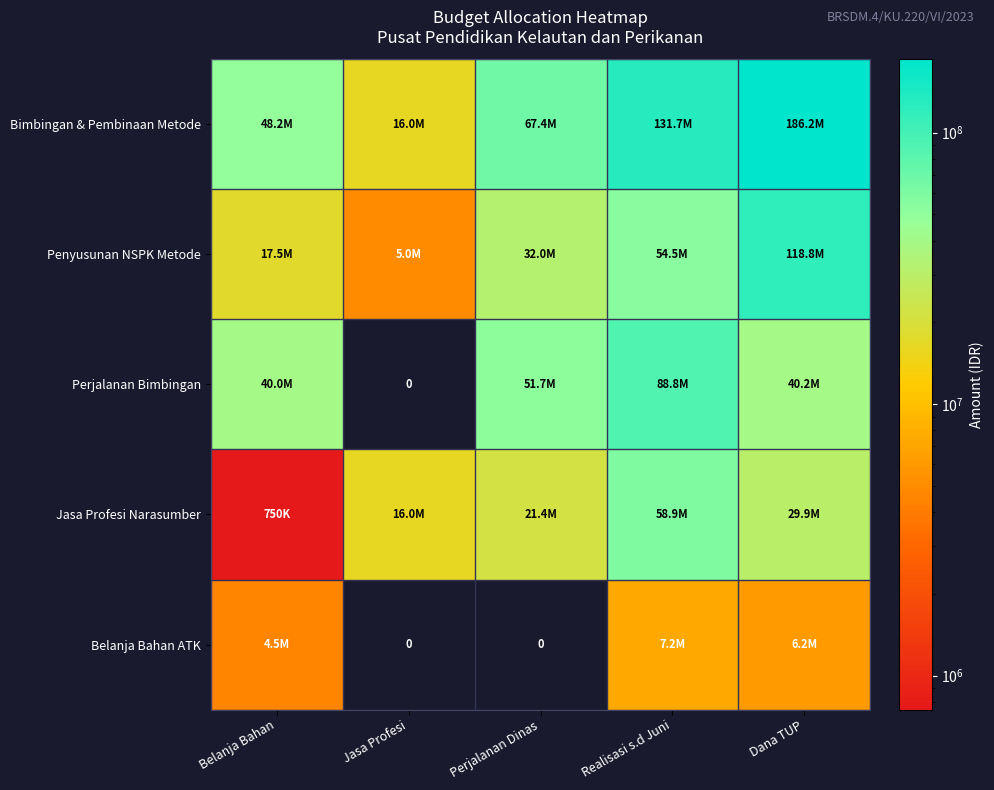

Between Belanja Bahan and Perjalanan Dinas, which series saw the biggest shift?

Jasa Profesi Narasumber